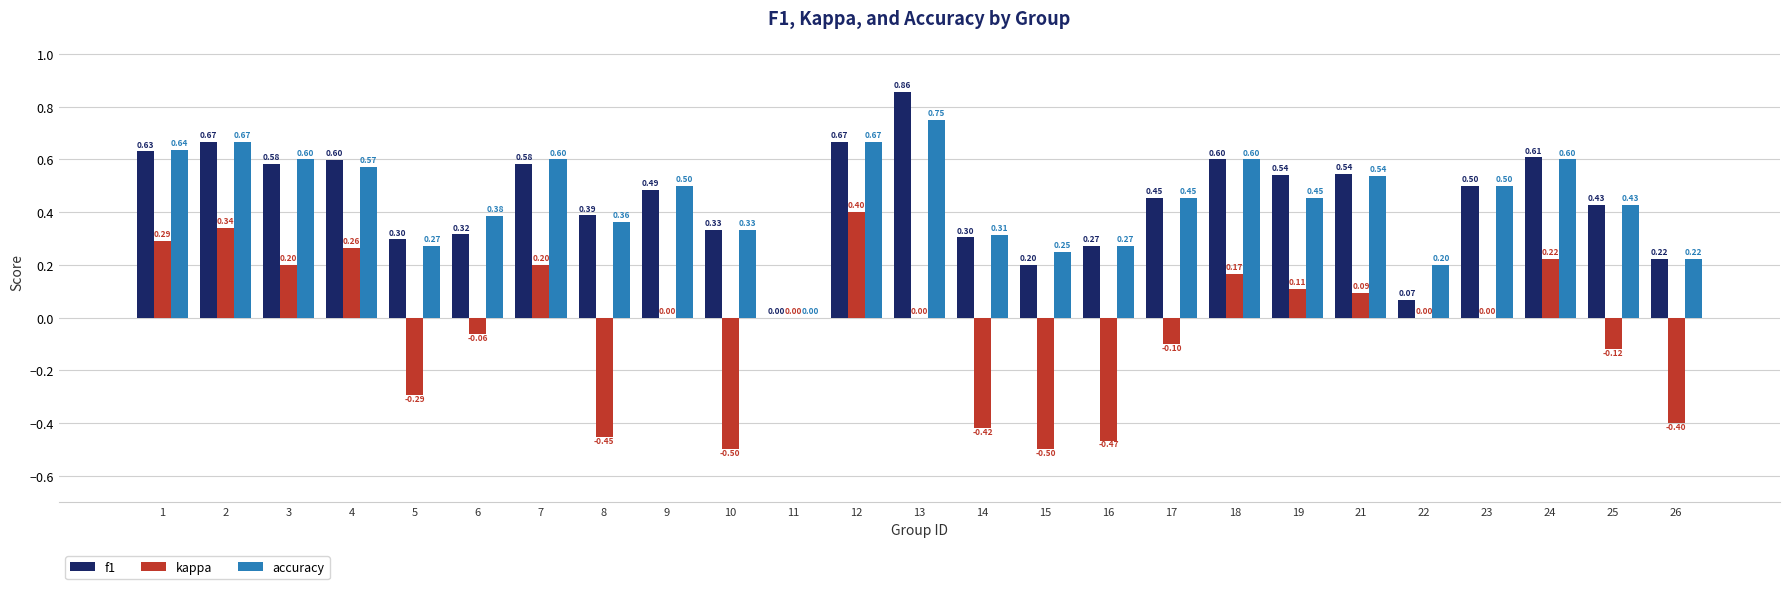

Which series changed the most between 6 and 14?

kappa